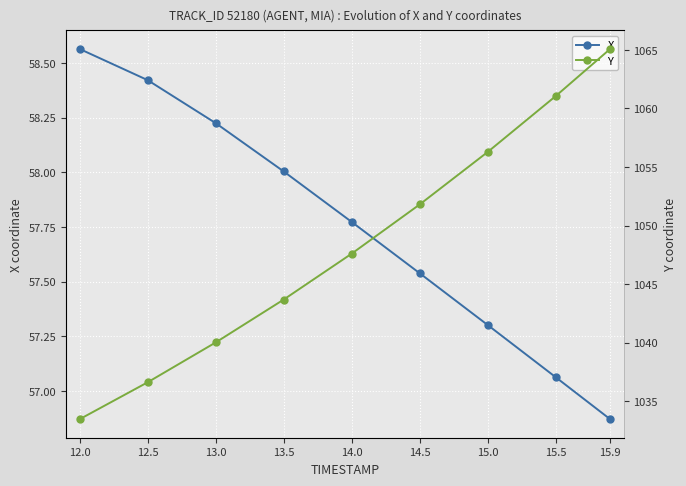

How many lines are shown in the chart?

2